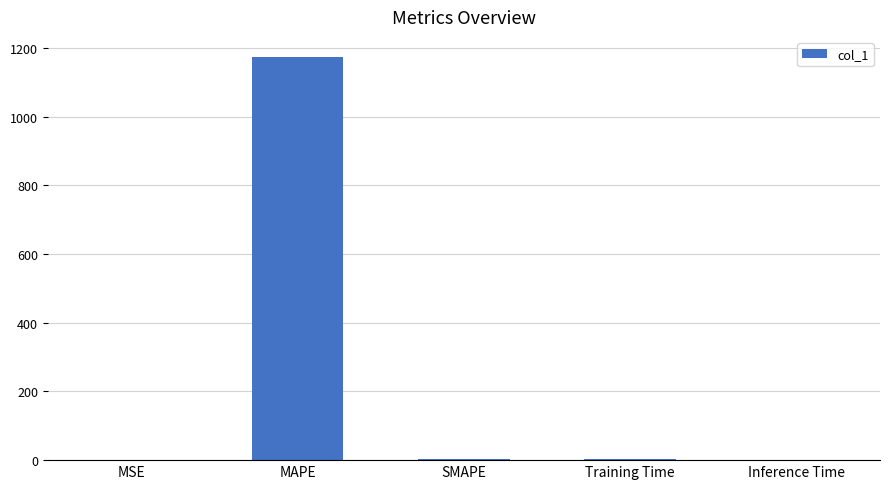

What is the average value?

235.4